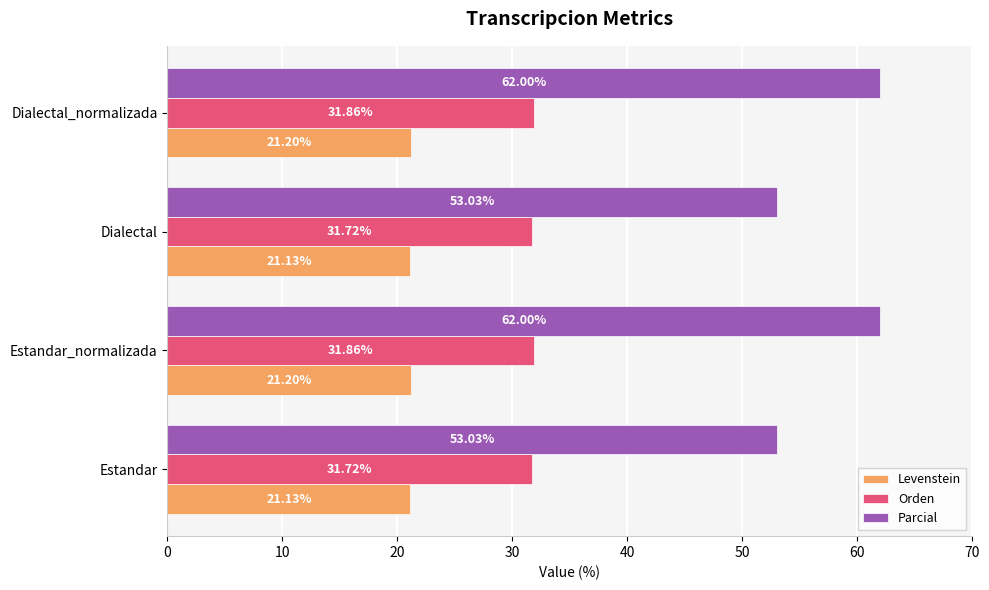

Is the value of Orden at Dialectal greater than the value of Levenstein at Dialectal?

Yes